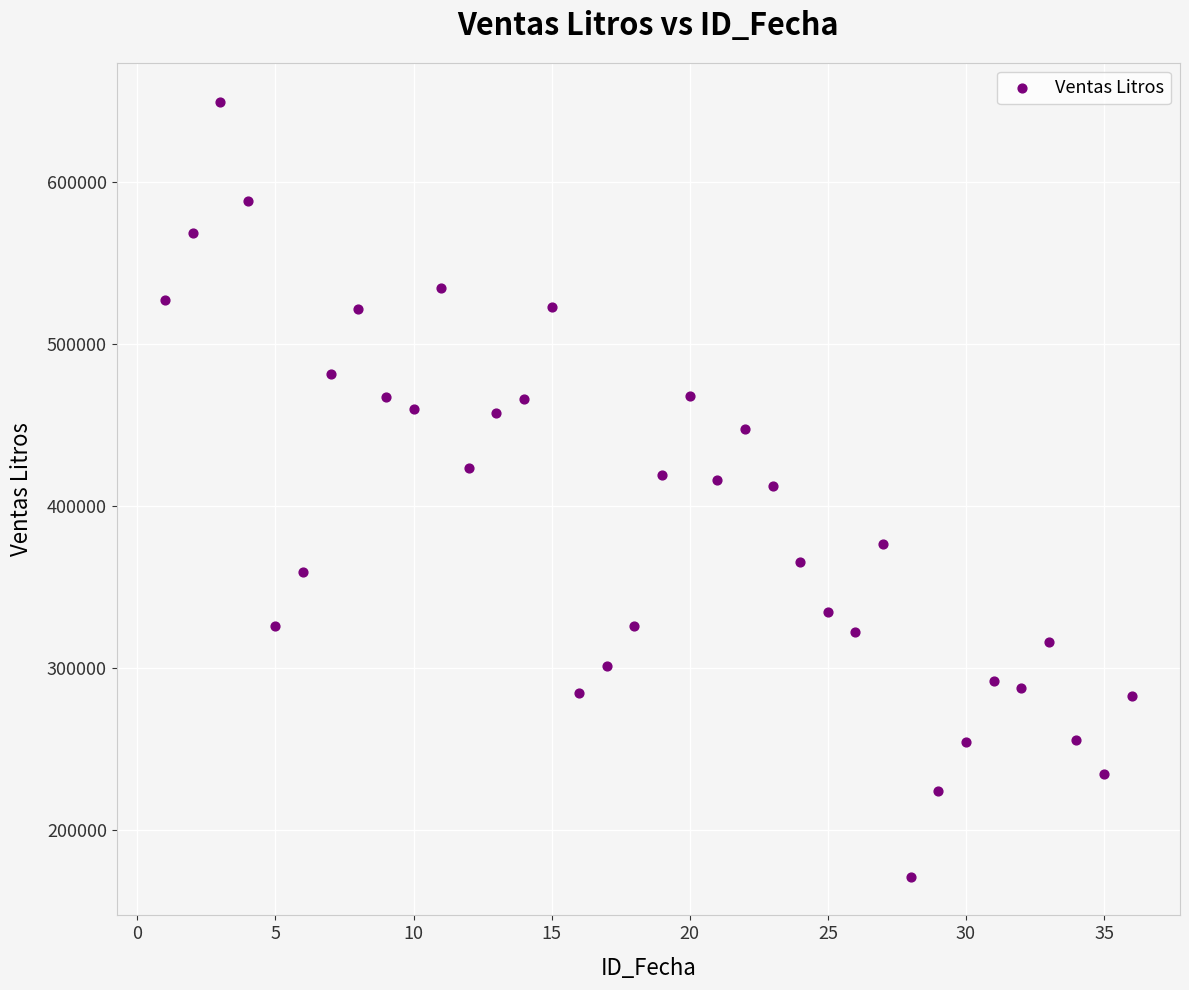

What is the range of X values (max minus min)?

35.0